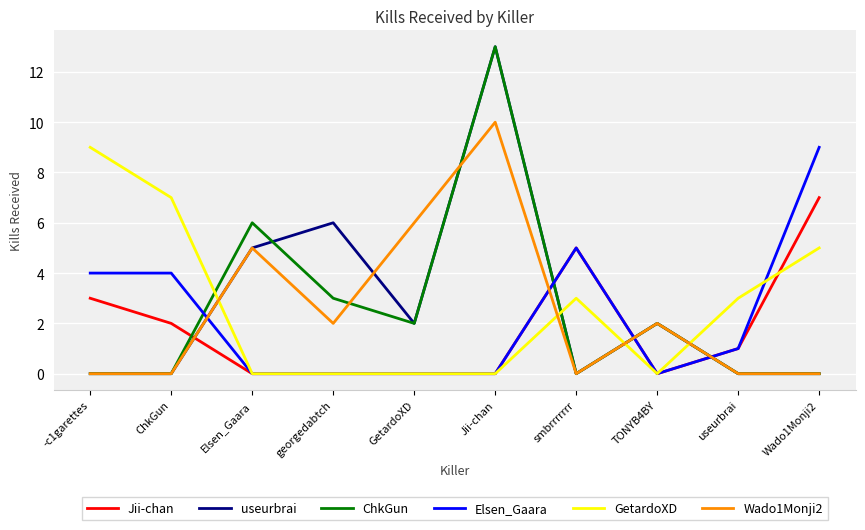

What is the greatest value displayed?

13